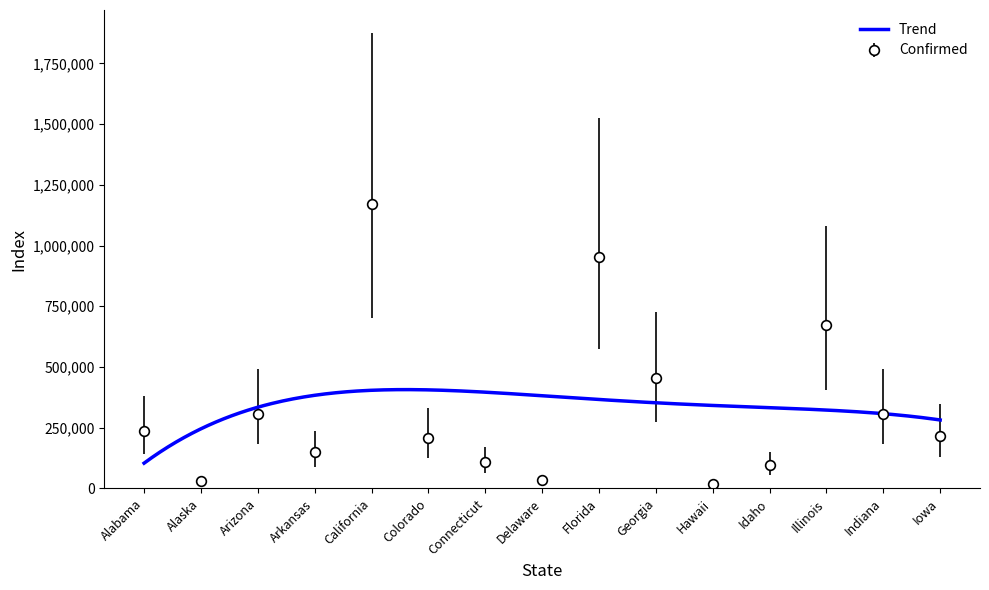

Does the chart display data point markers on the line(s)?

No